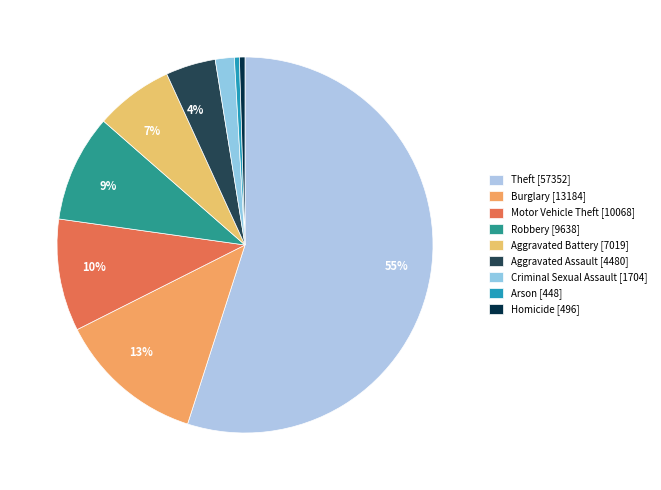

Rank the categories by value from lowest to highest.

Arson, Homicide, Criminal Sexual Assault, Aggravated Assault, Aggravated Battery, Robbery, Motor Vehicle Theft, Burglary, Theft